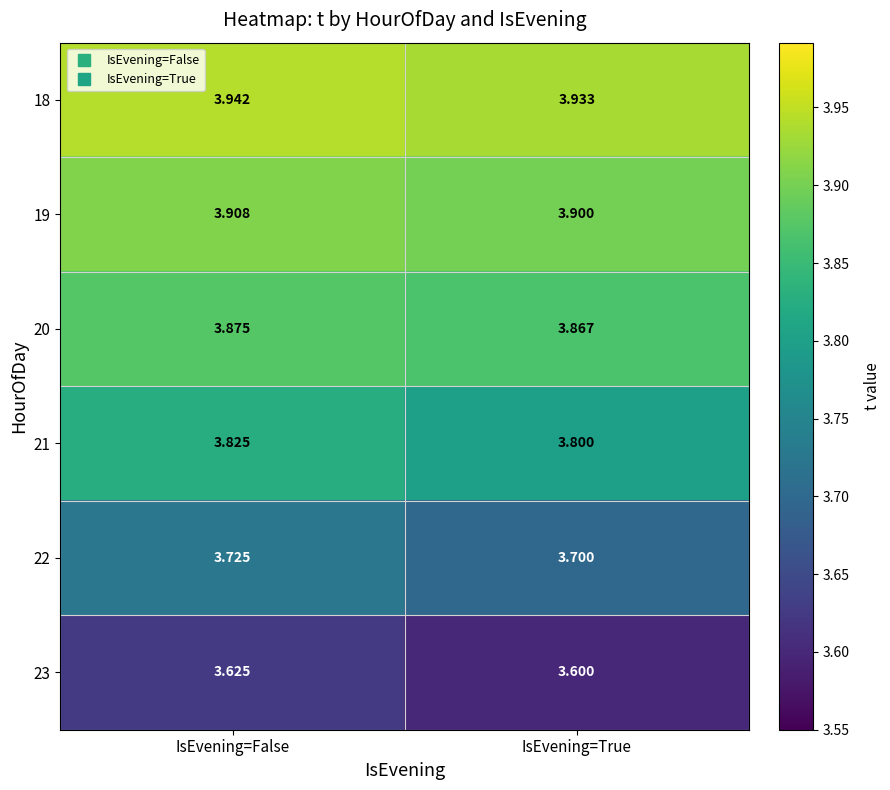

How many categories are shown in the chart?

2